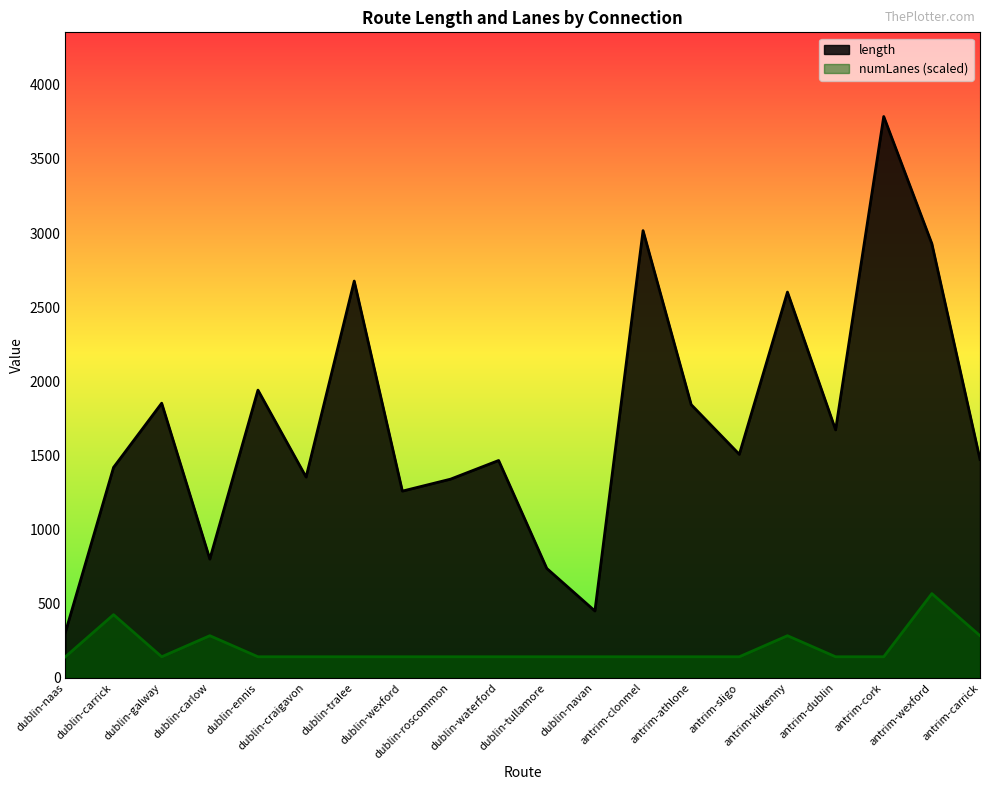

Which category has the highest value in the numLanes series?

antrim-wexford